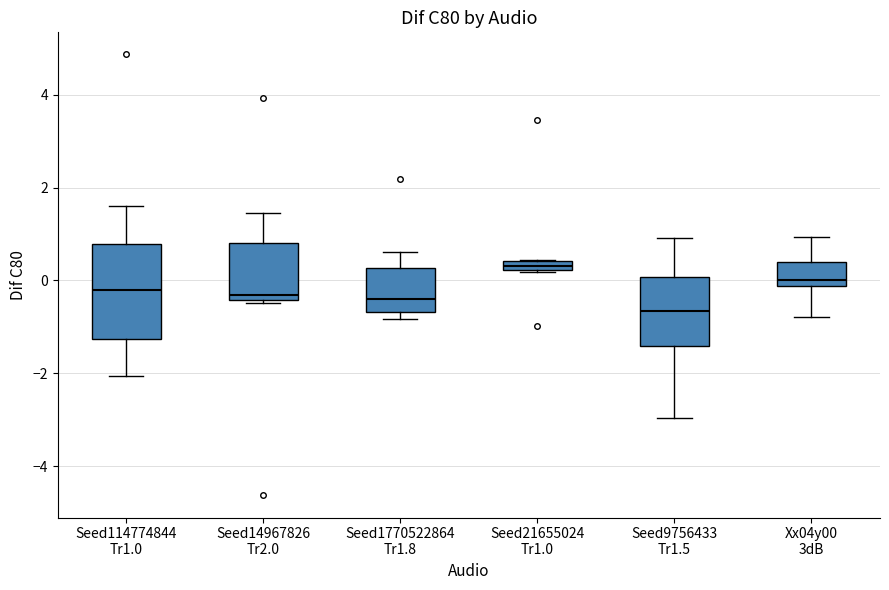

Which box is the tallest, from its lower edge to its upper edge?

Seed114774844 Tr1.0